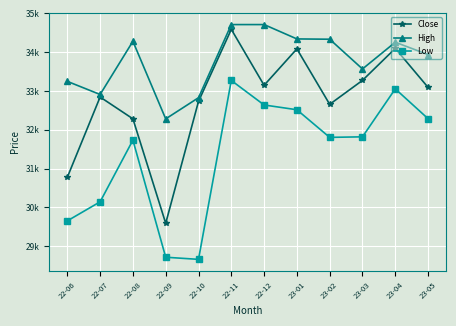

The value of High at 23-04 is 48642.9. True or false?

False